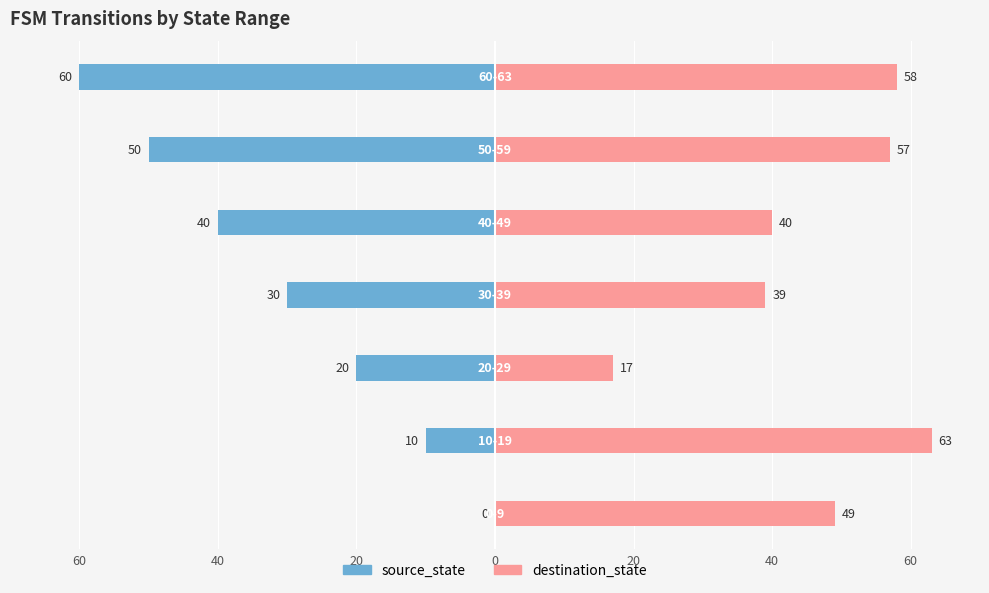

Reading left to right, what are all the values shown in this chart?

source_state: 60=0	40=-10	20=-20	0=-30	20=-40	40=-50	60=-60
destination_state: 60=49	40=63	20=17	0=39	20=40	40=57	60=58